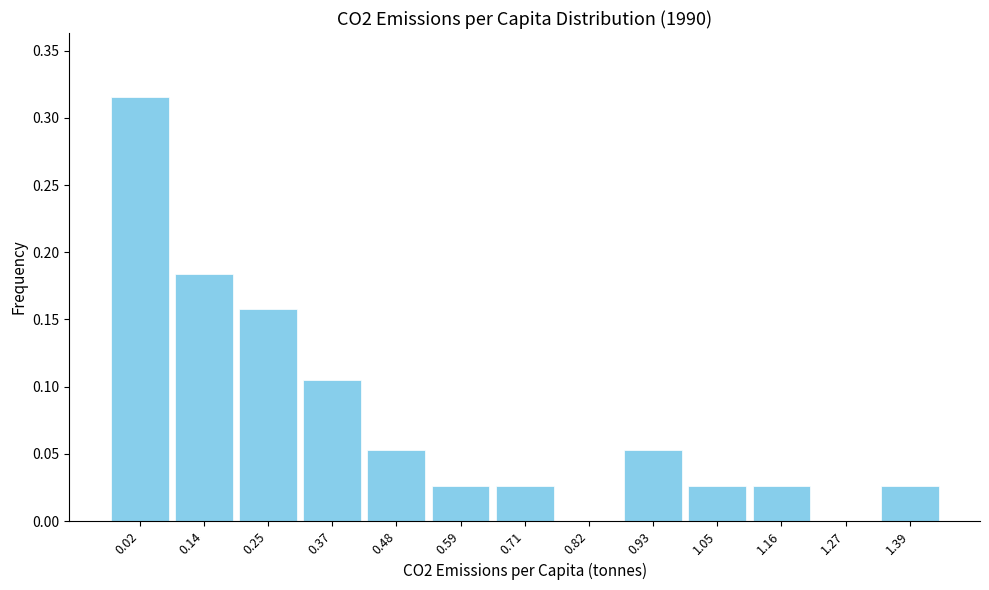

The chart shows a value of 0.0 at 1.16. True or false?

True